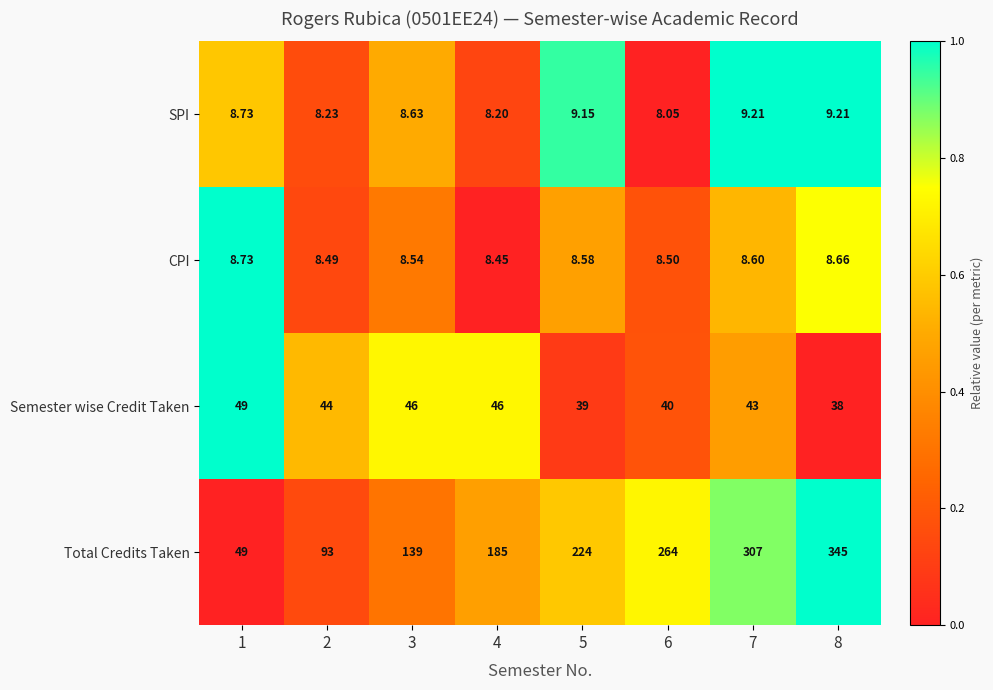

How many data points in Semester wise Credit Taken are less than 44?

4